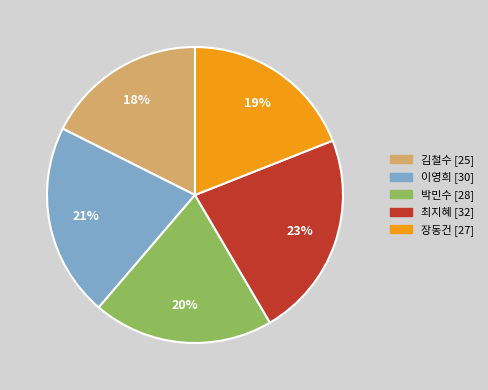

Which category has the biggest portion of the pie?

최지혜